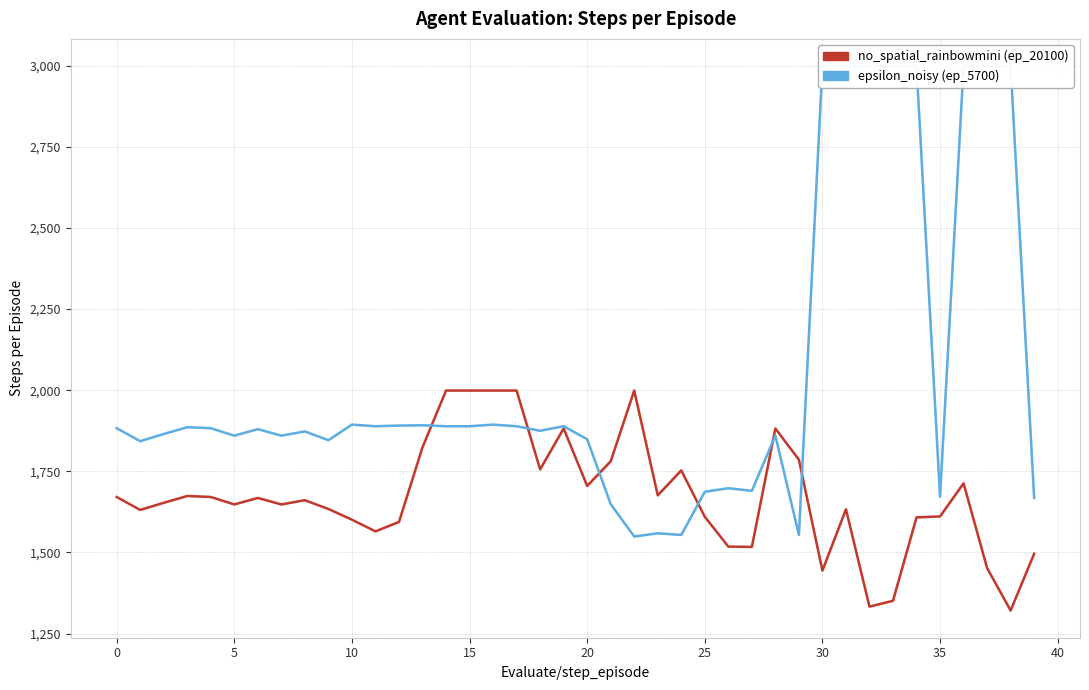

Does the chart display data point markers on the line(s)?

No